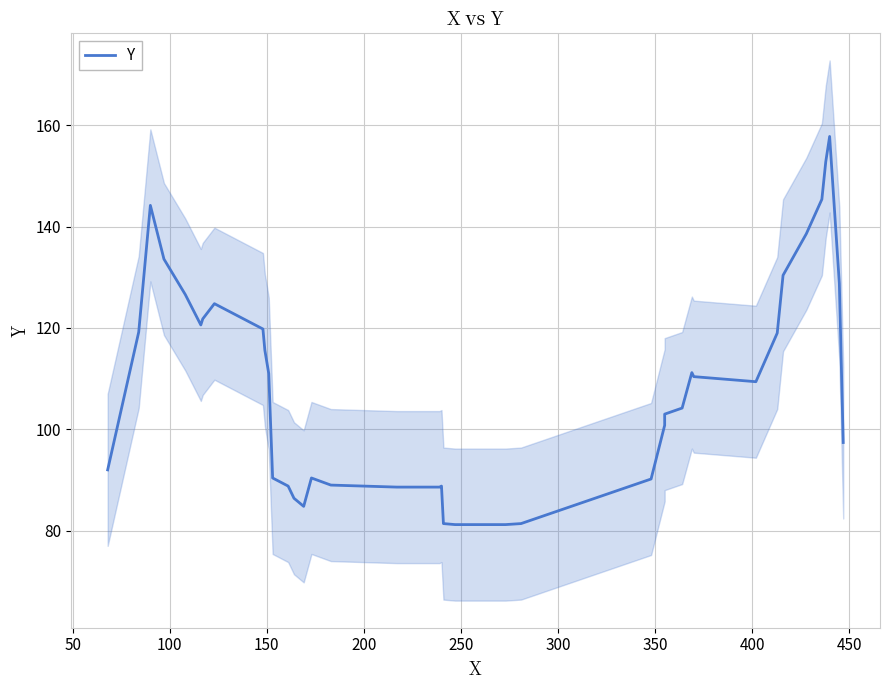

True or false: the data has more than 0 interior local peaks.

True